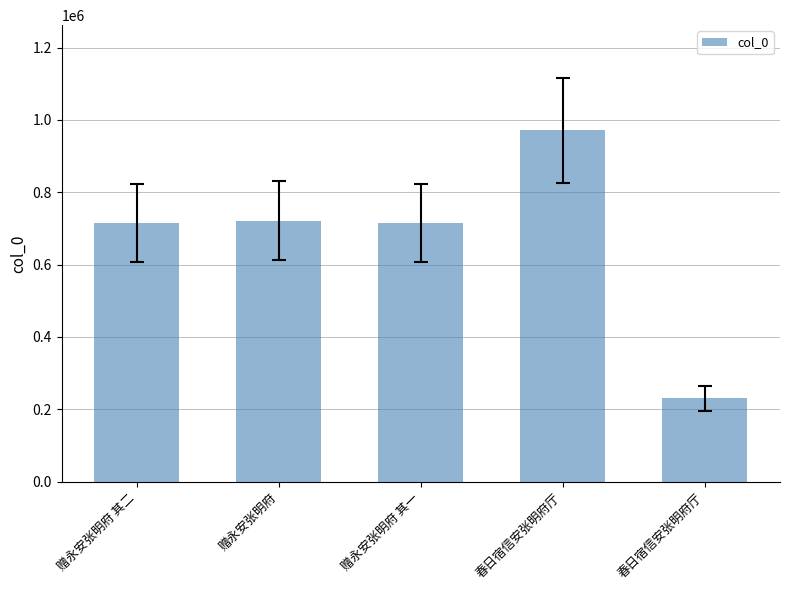

How many distinct data groups are displayed?

1